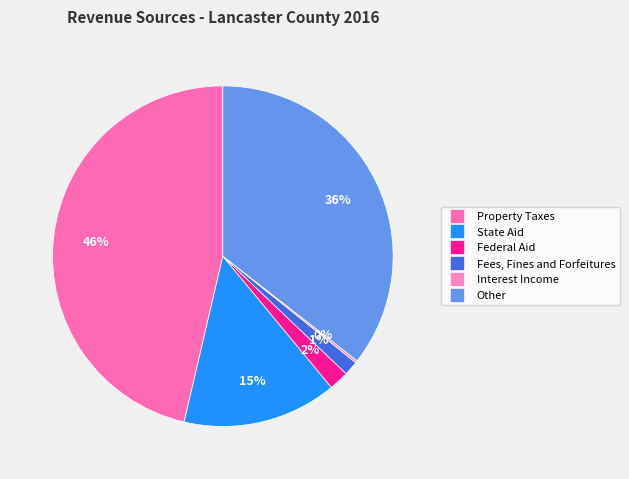

Does any single category account for the majority?

No